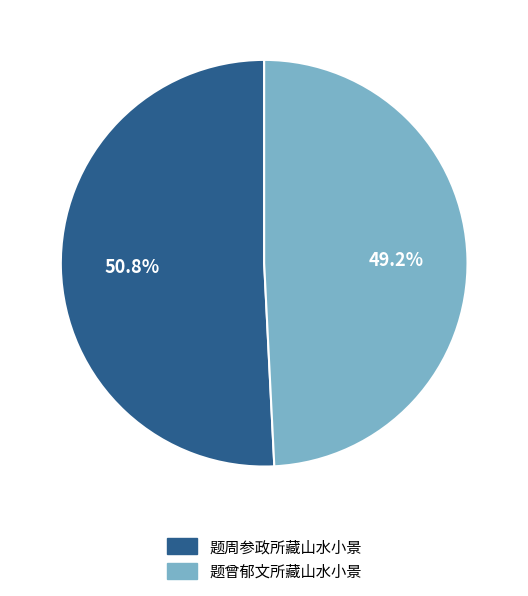

Does any single category account for the majority?

Yes